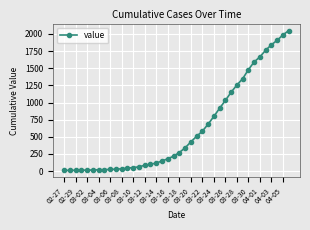

How many lines are shown in the chart?

1